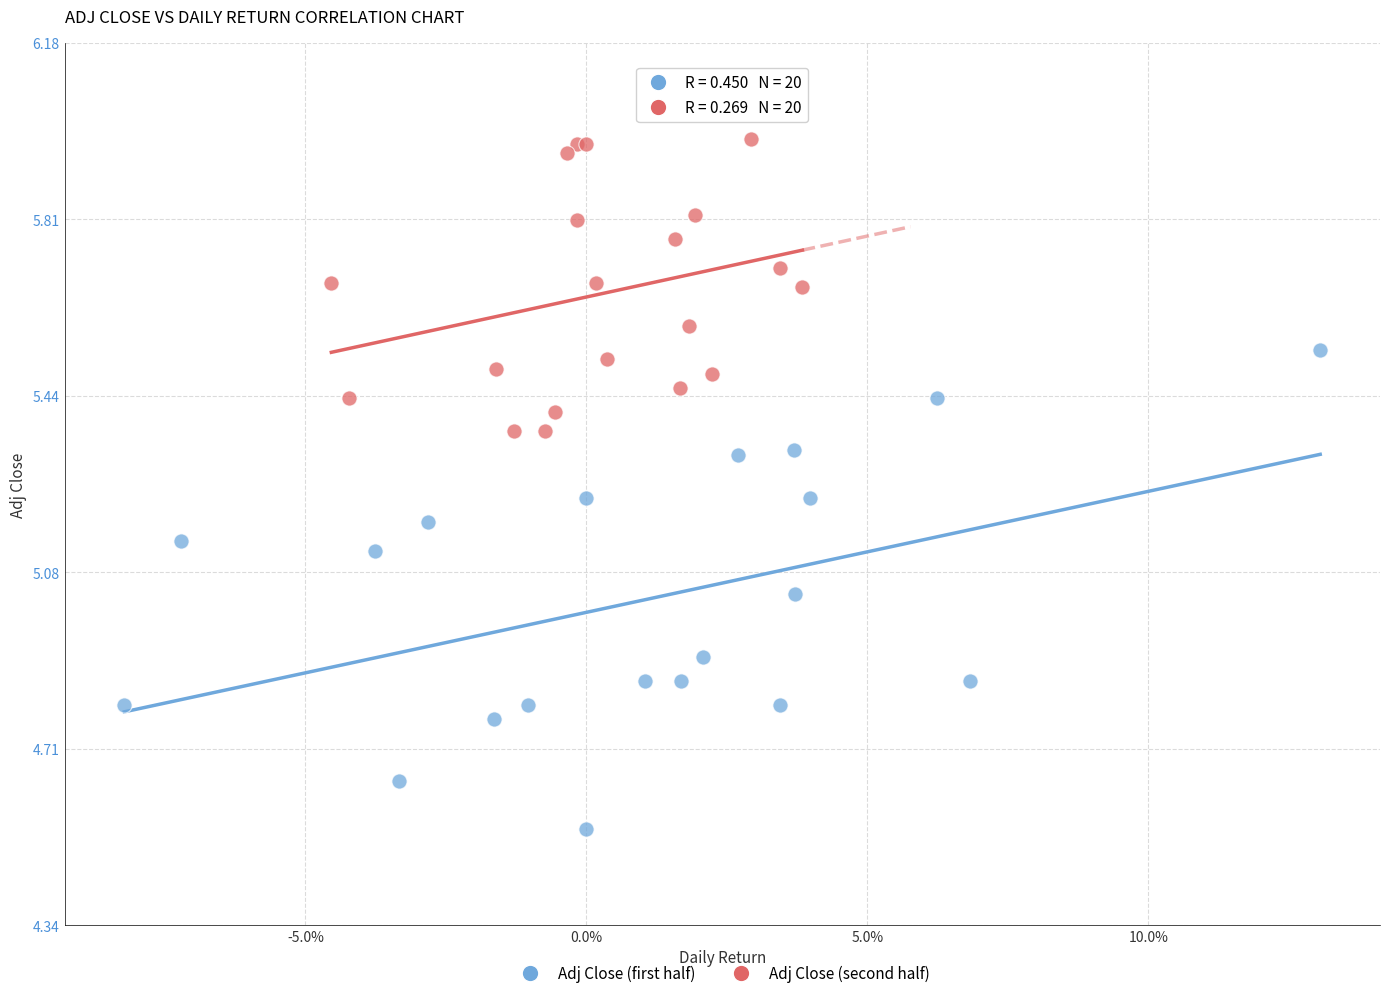

Which series reaches the minimum Y coordinate?

Adj Close (first half)